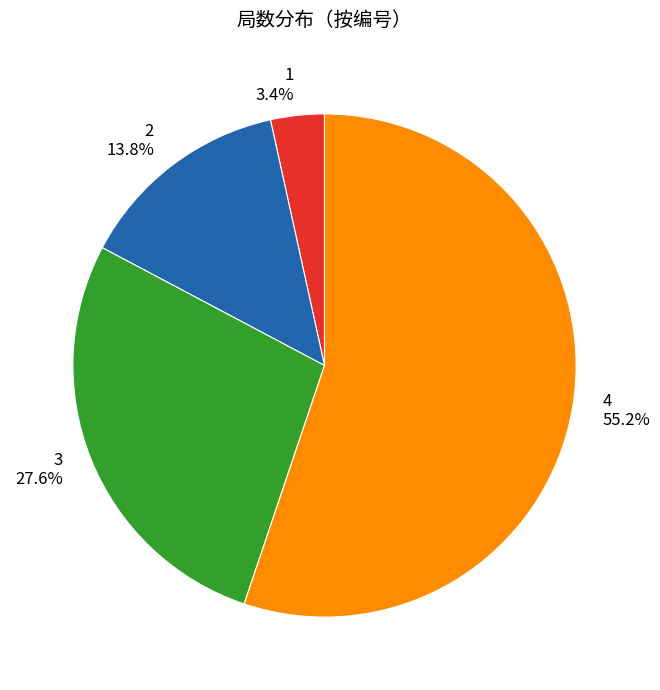

Is there a majority slice in this chart?

Yes